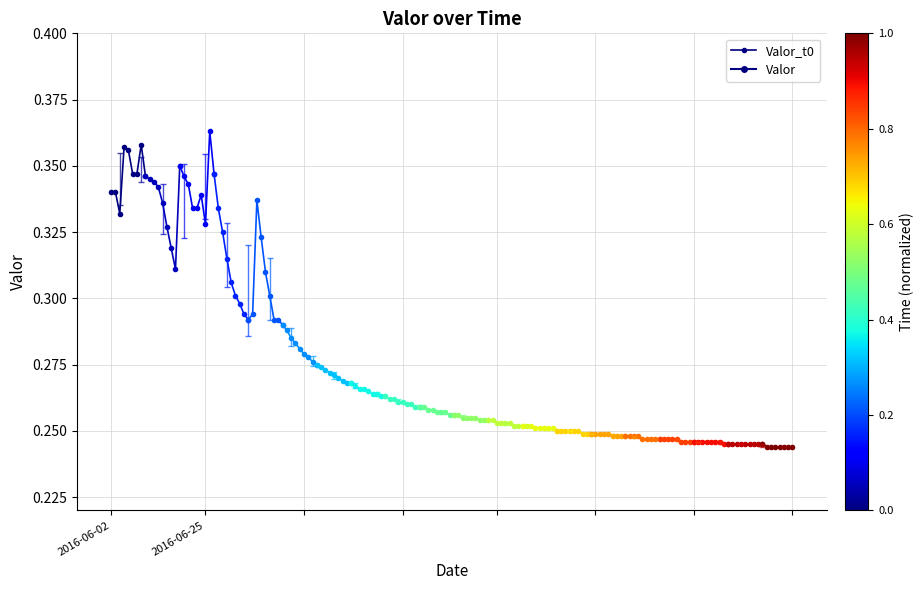

True or false: the data shows 0.1 at 7.

False